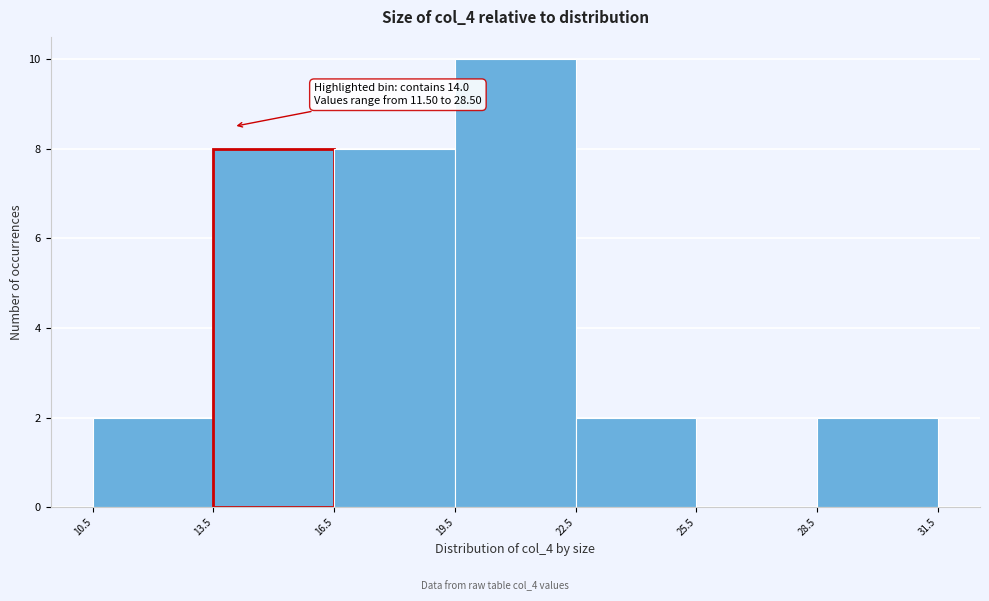

Which range on the x-axis has the tallest bar?

19.5 to 22.5